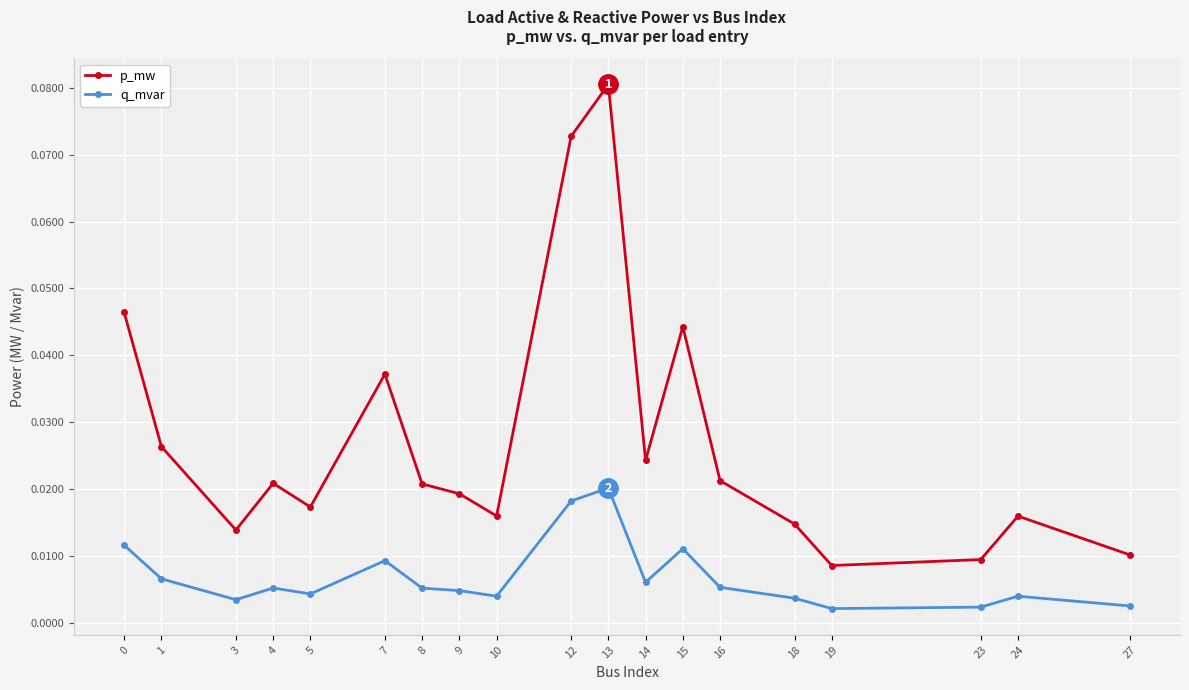

At which label is p_mw closest to 0?

19